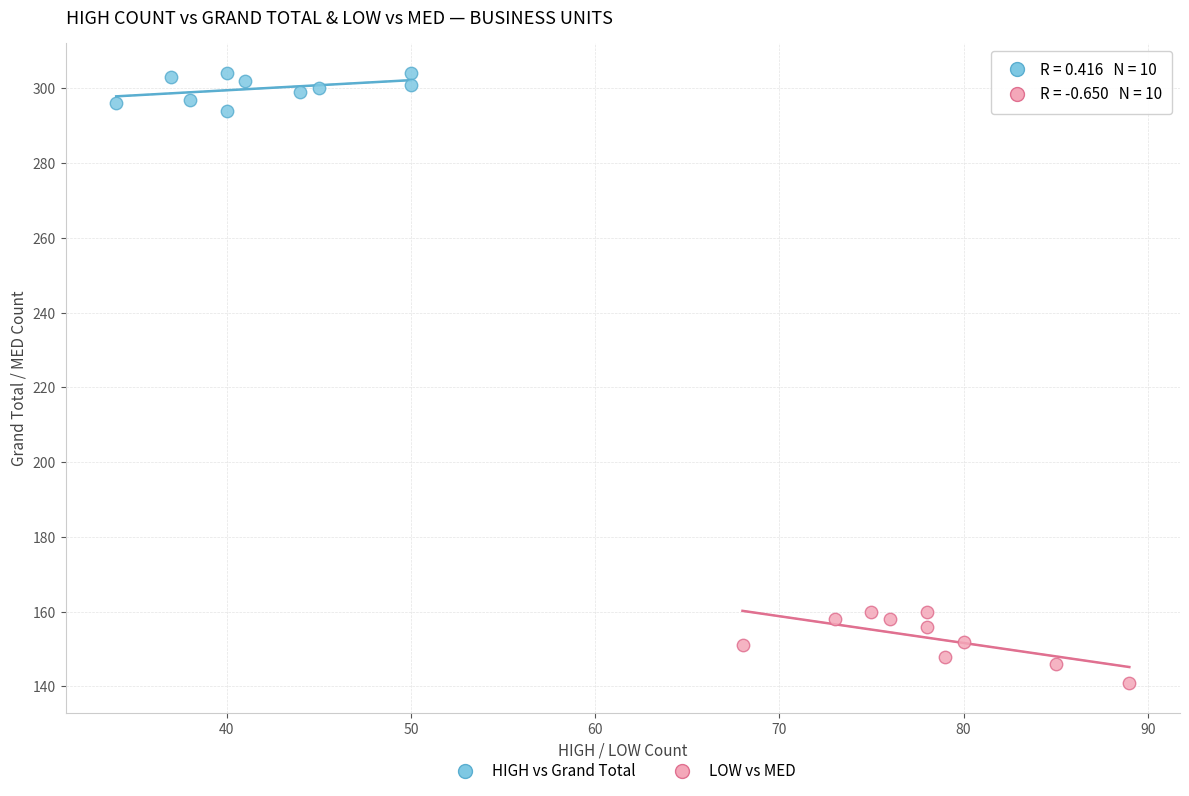

Which series has the largest Y range (max minus min)?

LOW vs MED